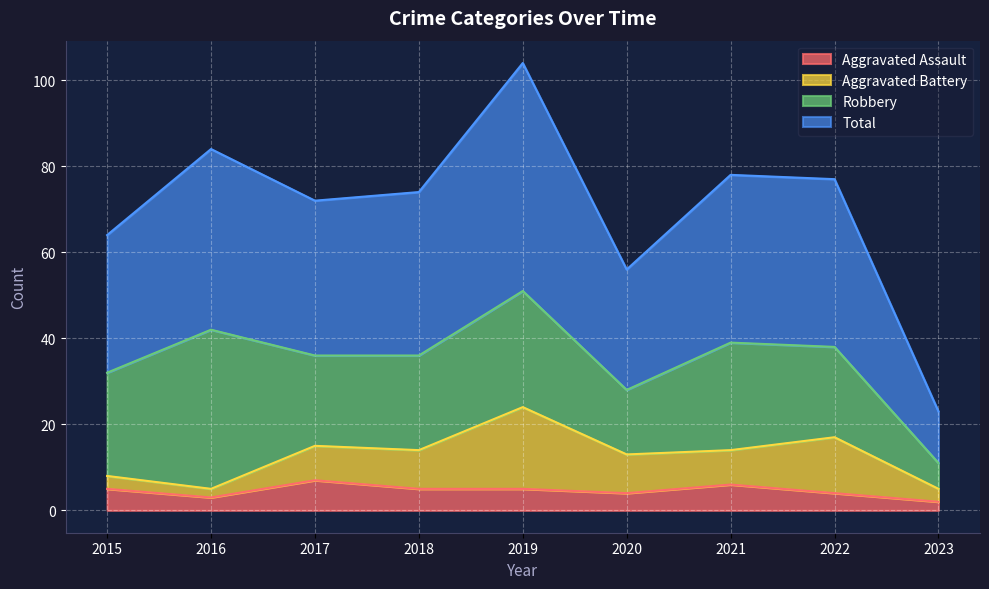

The Aggravated Assault series shows 6 at 2021. True or false?

True